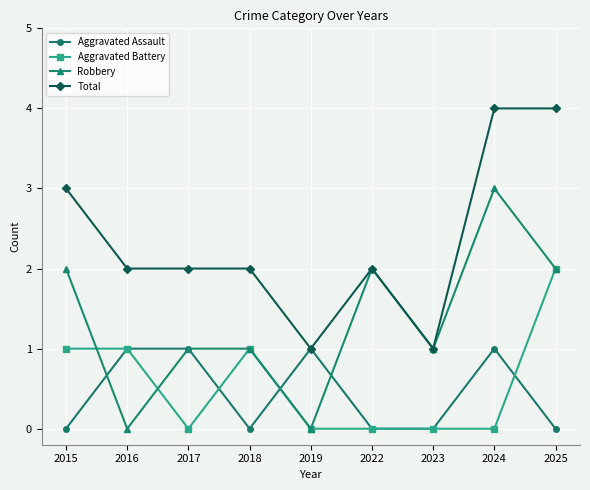

What is the difference between the highest and lowest values at 2015?

3